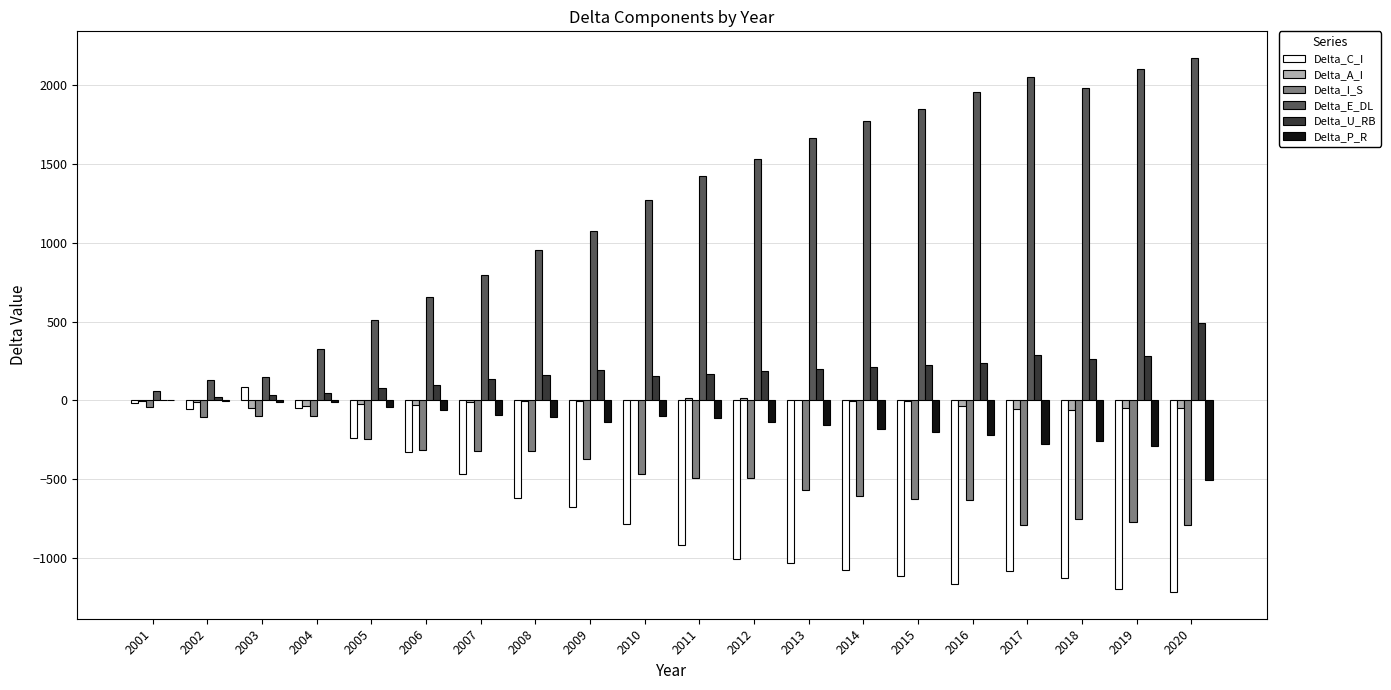

Count the number of data series in this chart.

6